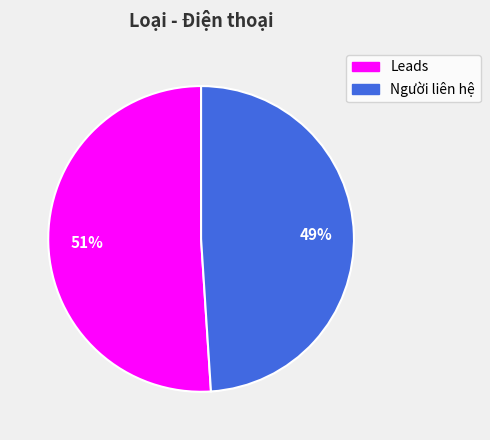

How many slices are in this pie chart?

2